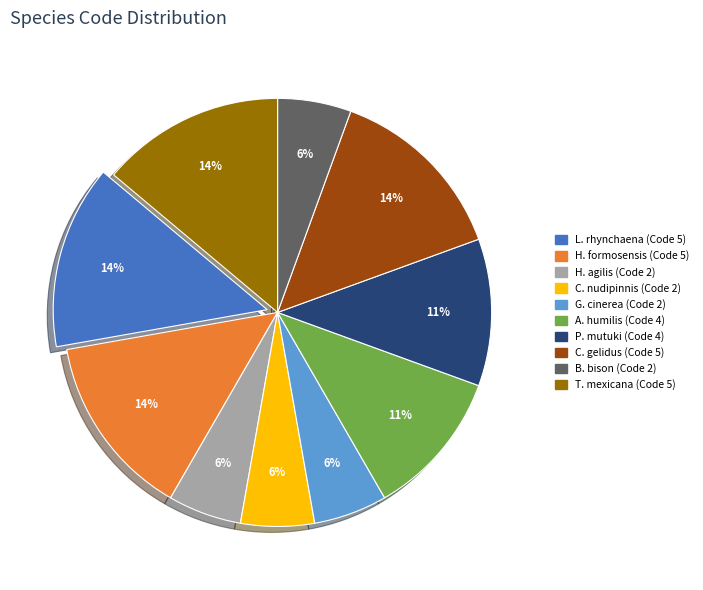

Is there any slice that represents more than half of the pie?

No